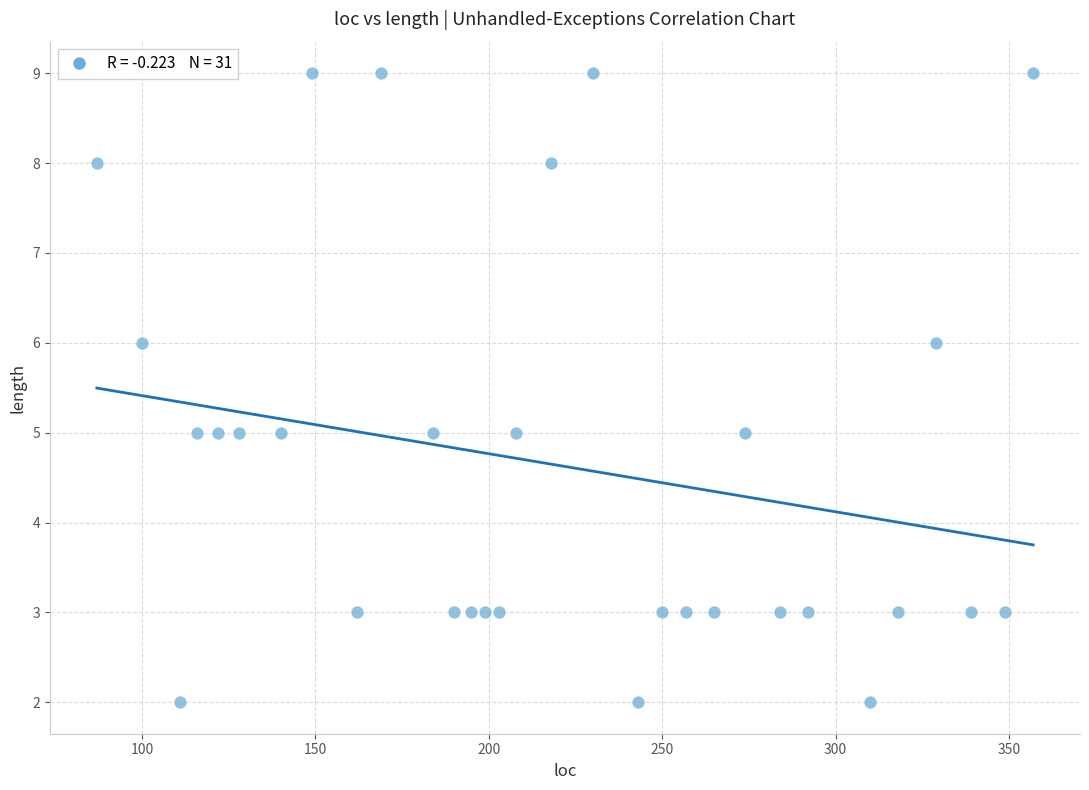

What is the range of Y values (max minus min)?

7